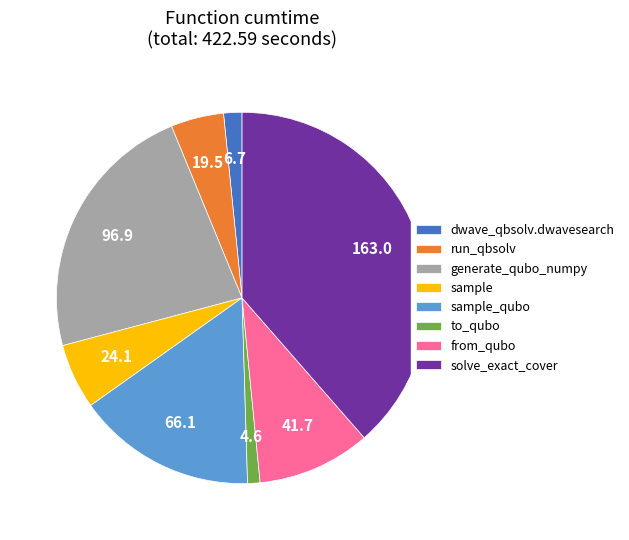

Rank the categories by value from lowest to highest.

to_qubo, dwave_qbsolv.dwavesearch, run_qbsolv, sample, from_qubo, sample_qubo, generate_qubo_numpy, solve_exact_cover